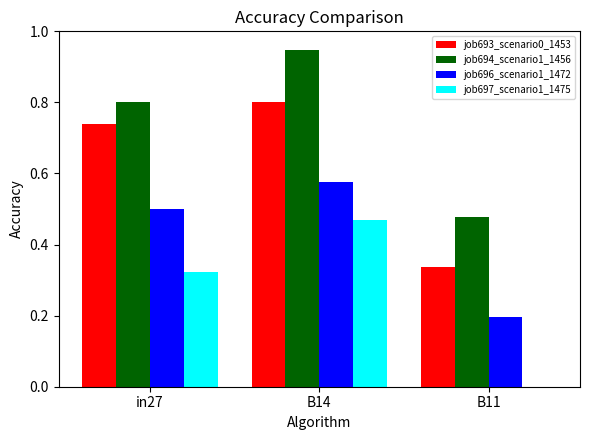

At which label does job694_scenario1_1456 reach its peak?

B14